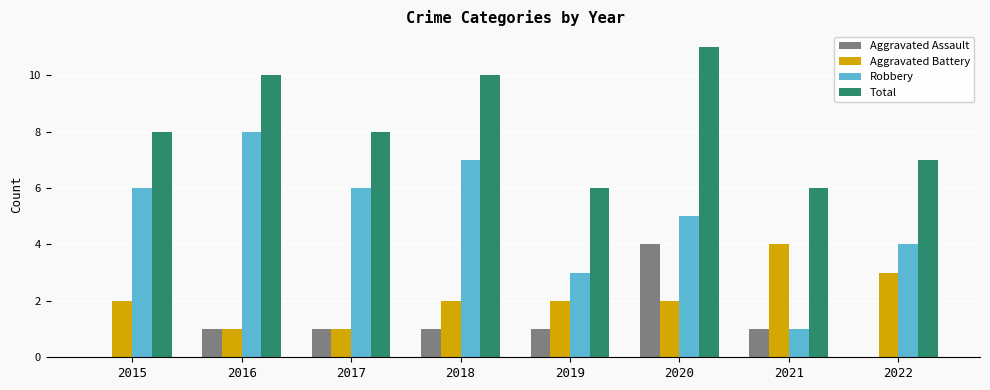

Count the number of categories in the chart.

8